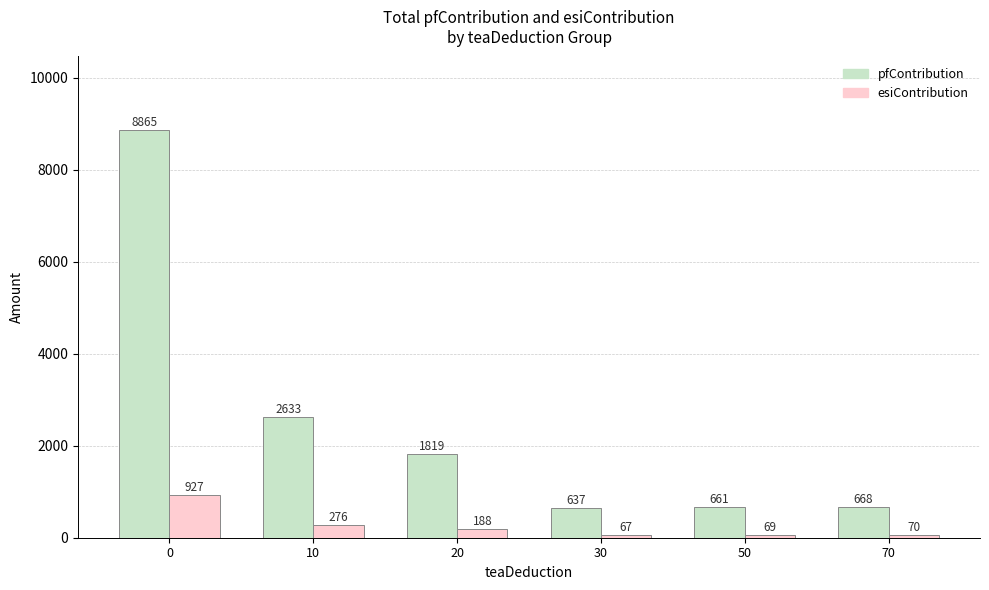

List the series in order of their overall mean, highest first.

pfContribution, esiContribution